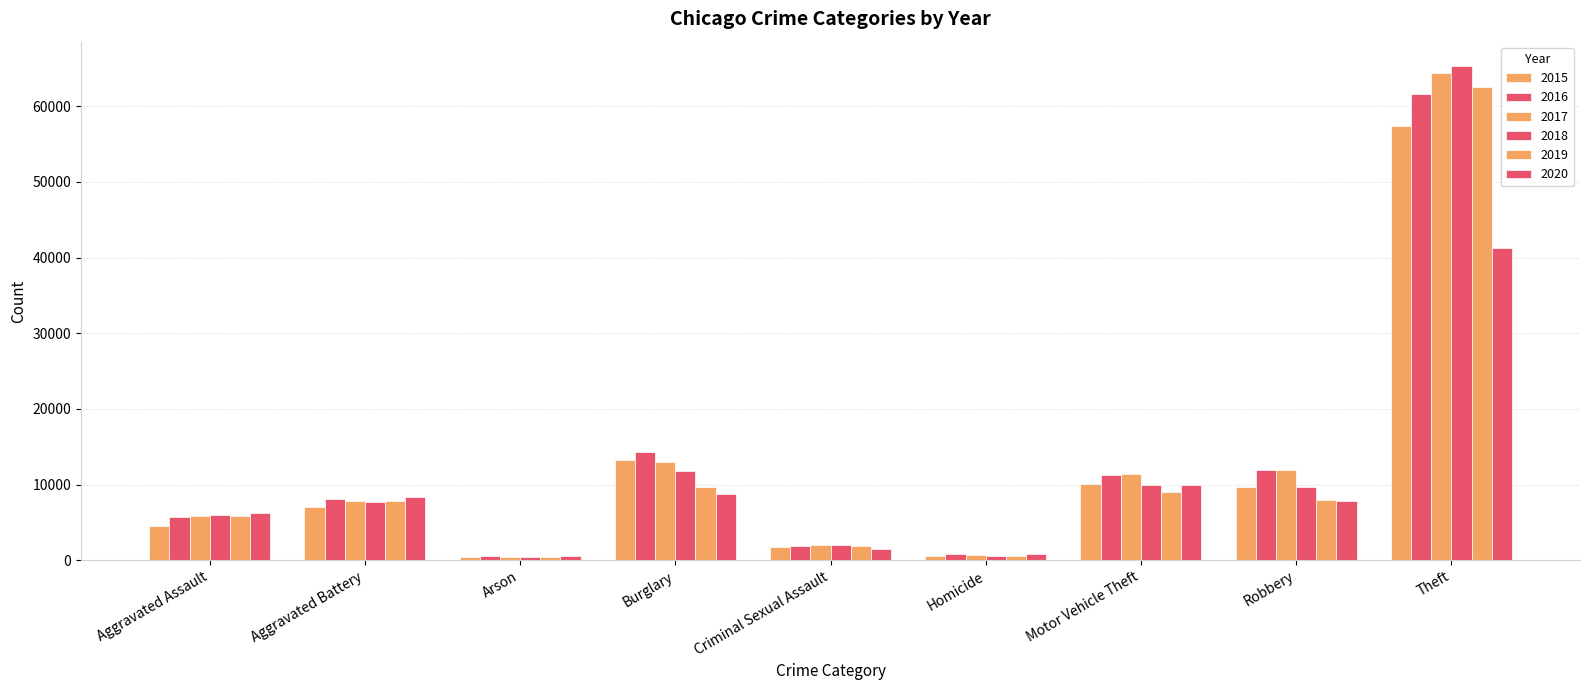

What is the sum of all 2017 values?

117365